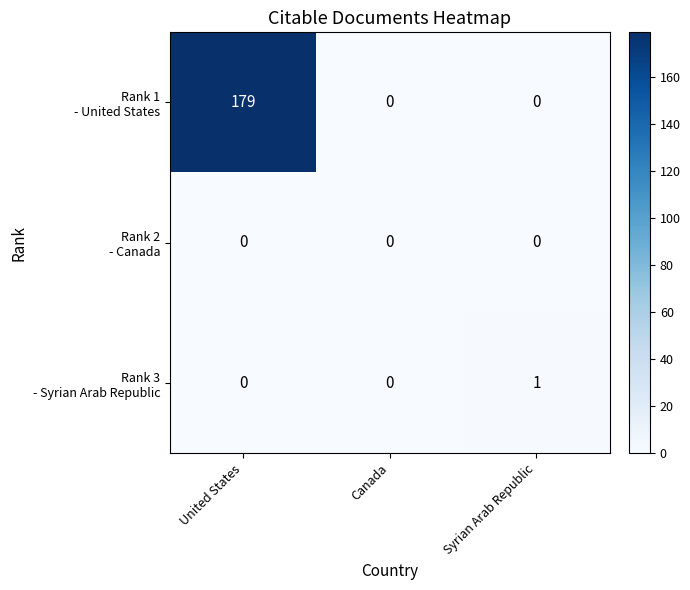

Which category has the highest value across all series?

United States